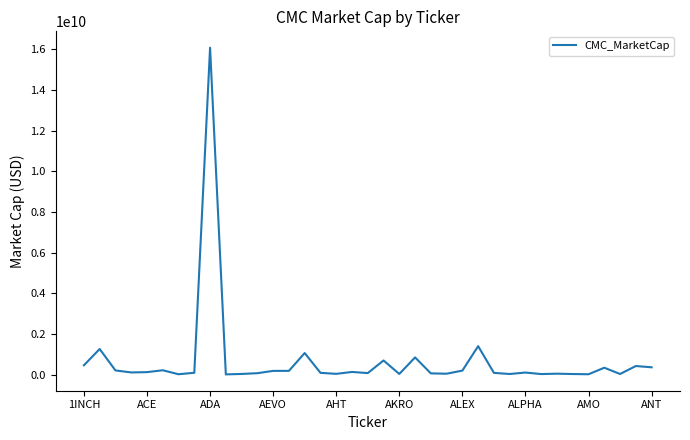

What is the greatest value displayed?

16081716079